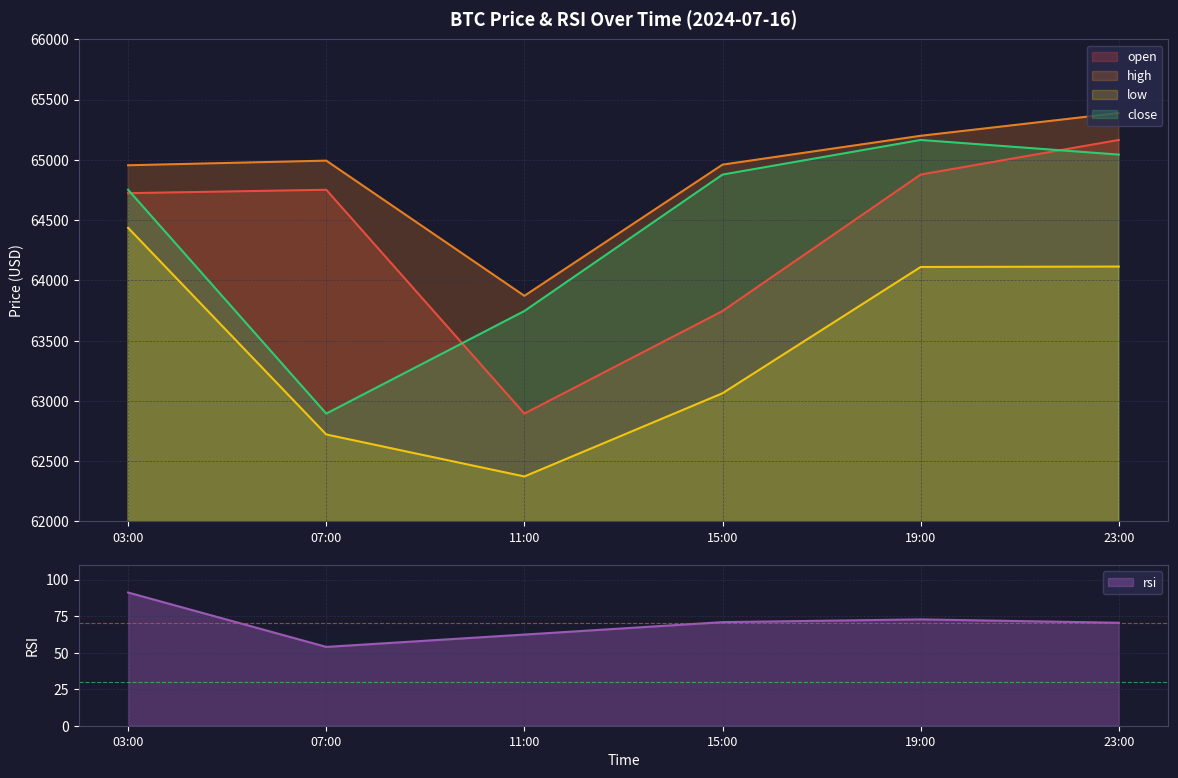

Where does the rsi series first go above 70?

03:00